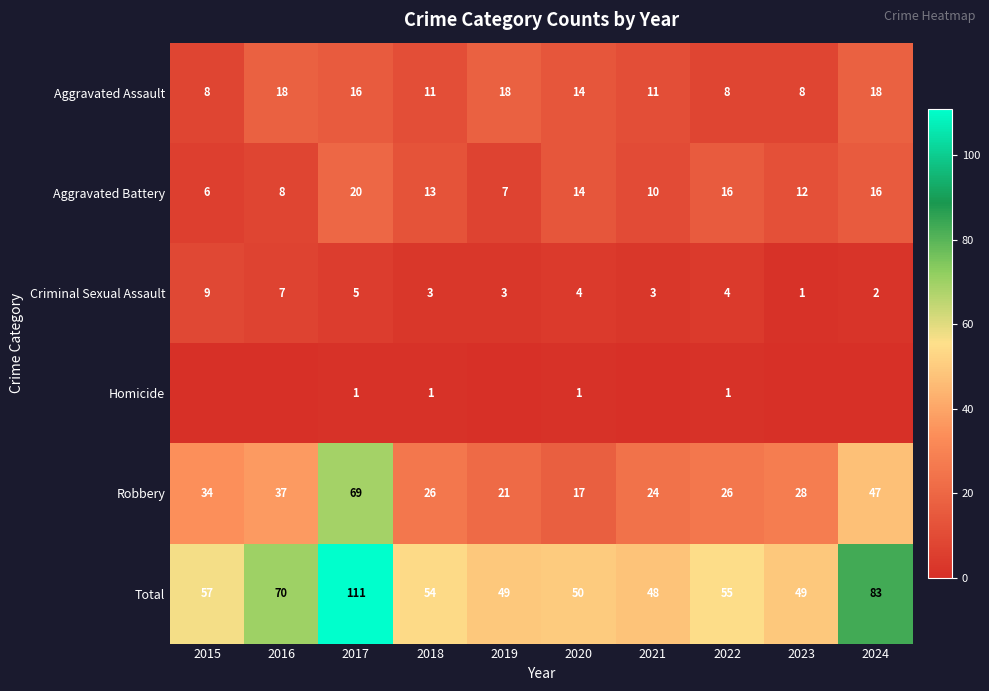

Is the value of Robbery at 2018 greater than the value of Total at 2023?

No